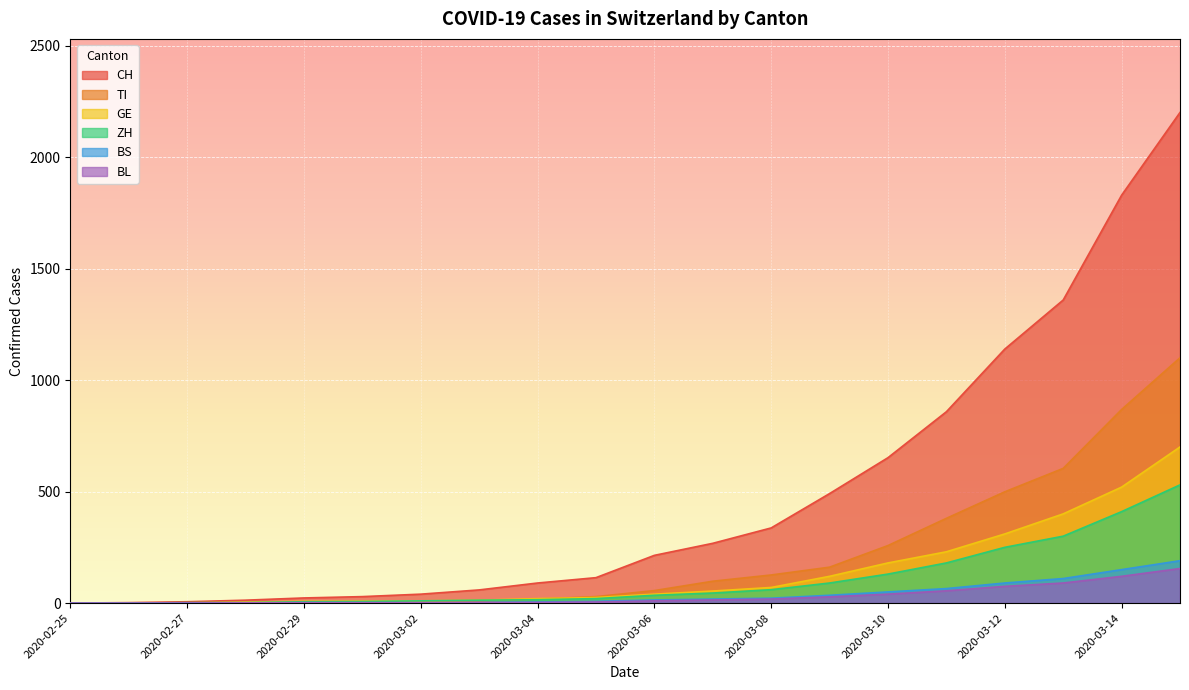

What is the sum of all BL values?

622